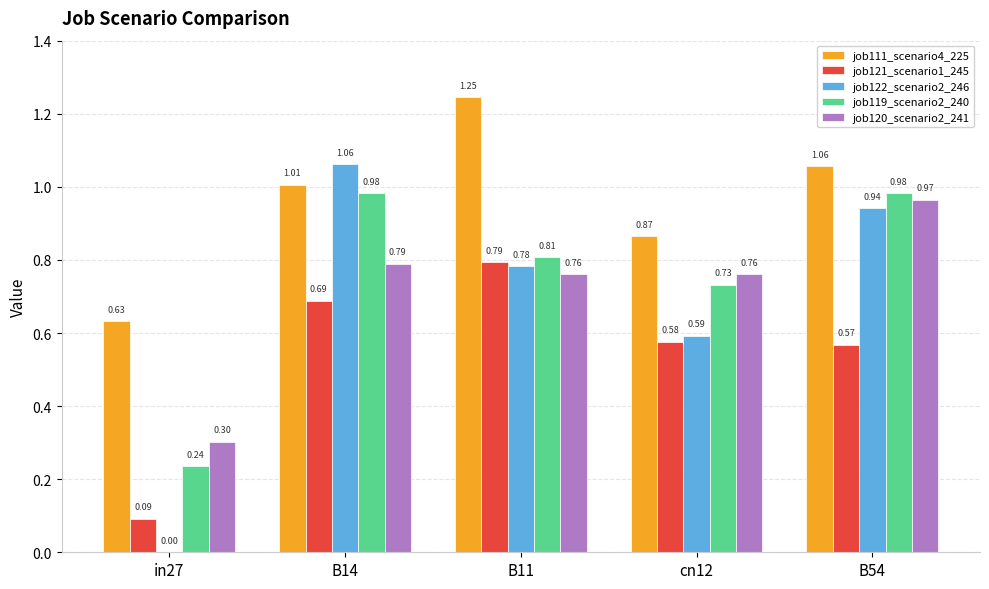

Between cn12 and B54, which series saw the biggest shift?

job122_scenario2_246